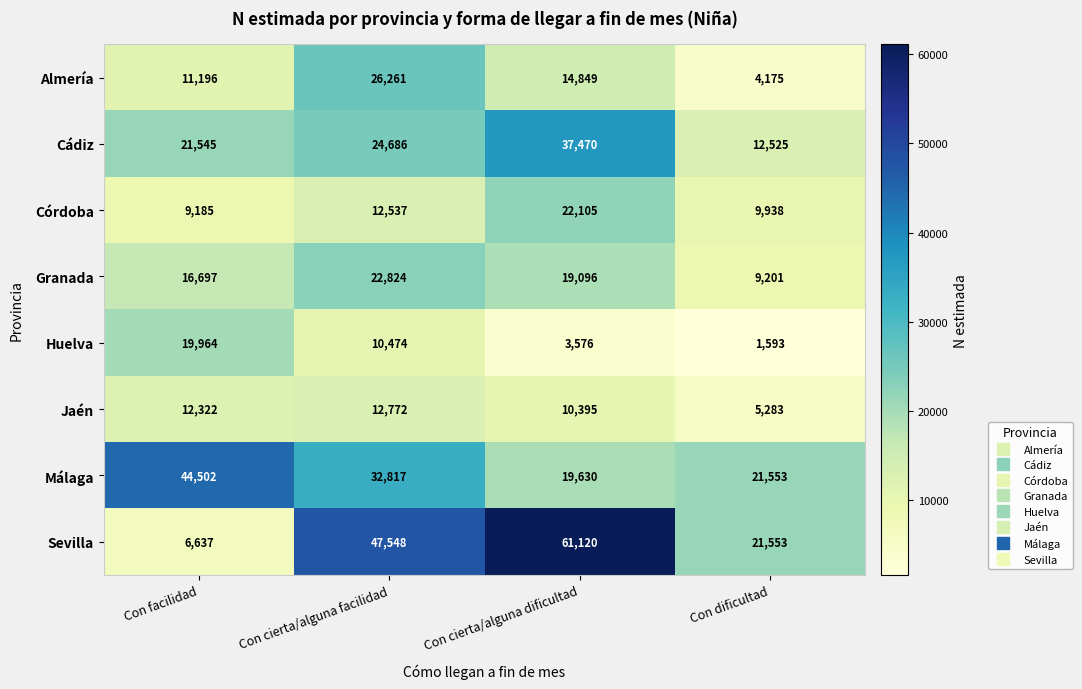

Count the number of categories in the chart.

4